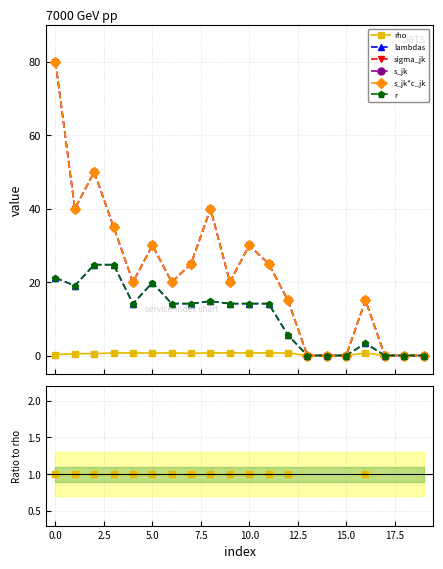

What position from the right is 19?

1